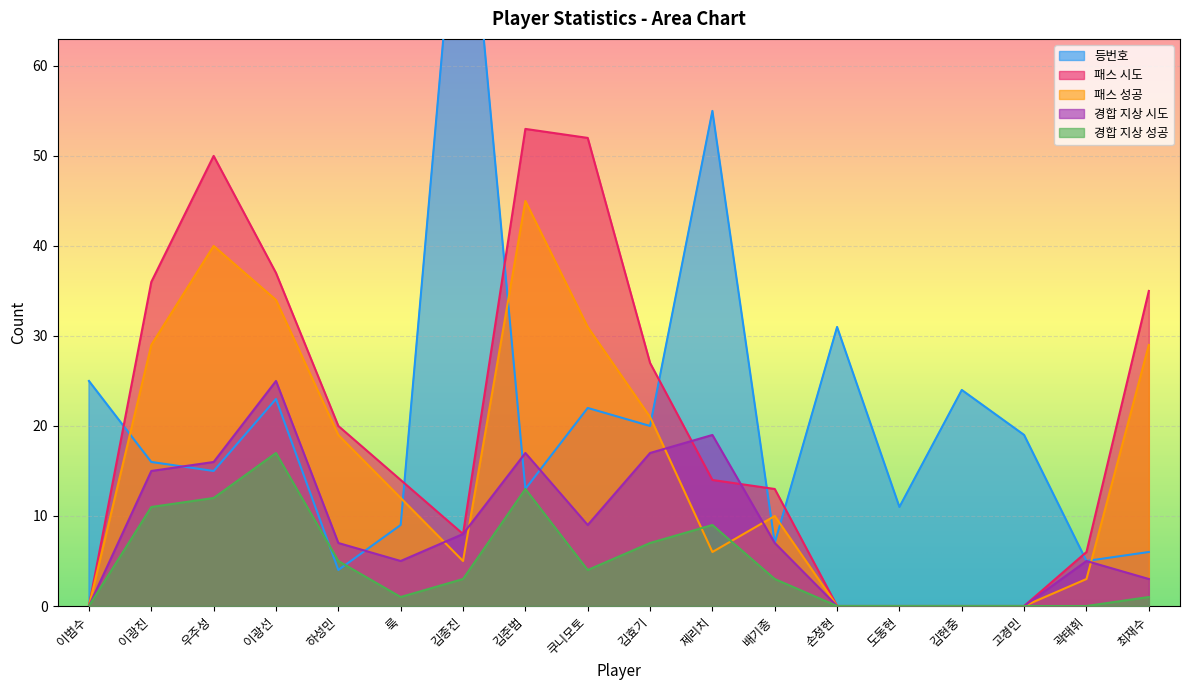

What are all the series names shown in the legend?

등번호, 패스 시도, 패스 성공, 경합 지상 시도, 경합 지상 성공